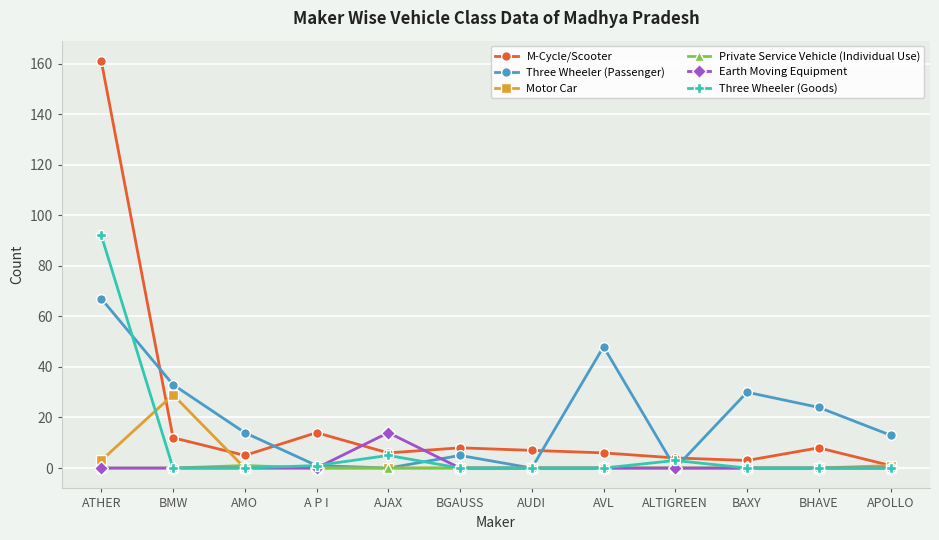

At how many categories does at least one series exceed 60?

1